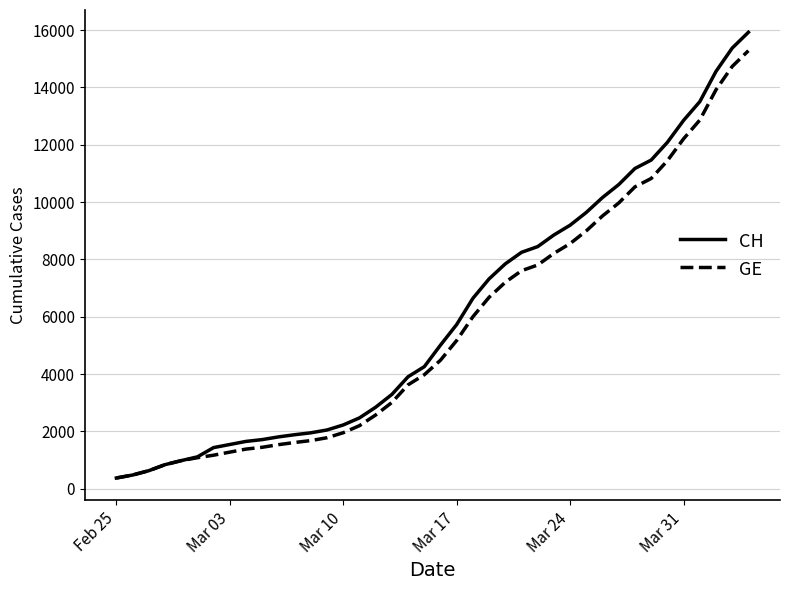

Which series has the widest spread of values?

CH